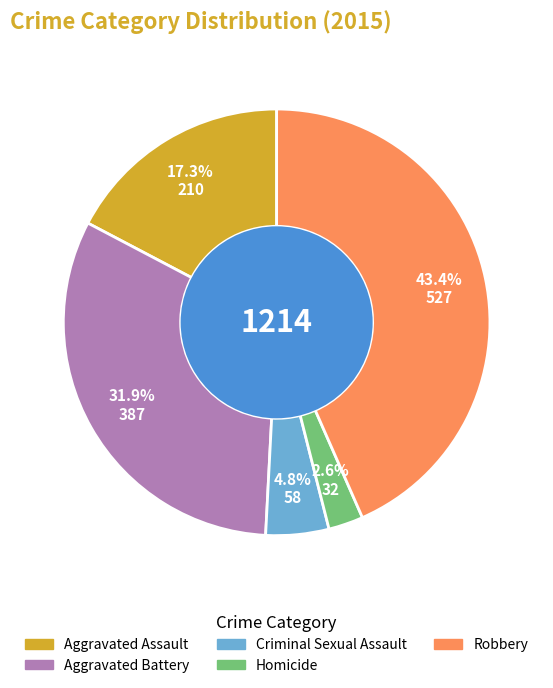

What percentage is the Homicide slice, to the nearest percent?

3%